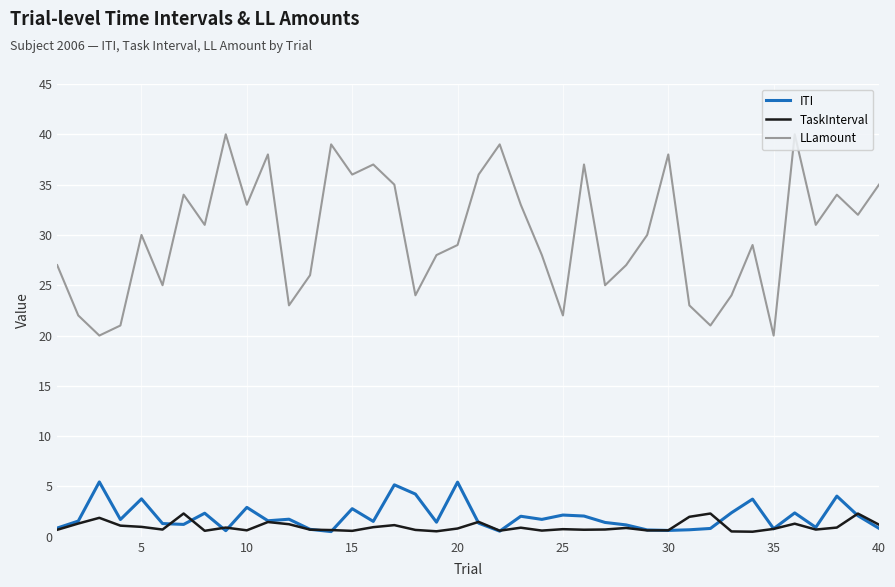

Rank the series by their maximum value, from highest to lowest.

LLamount, ITI, TaskInterval